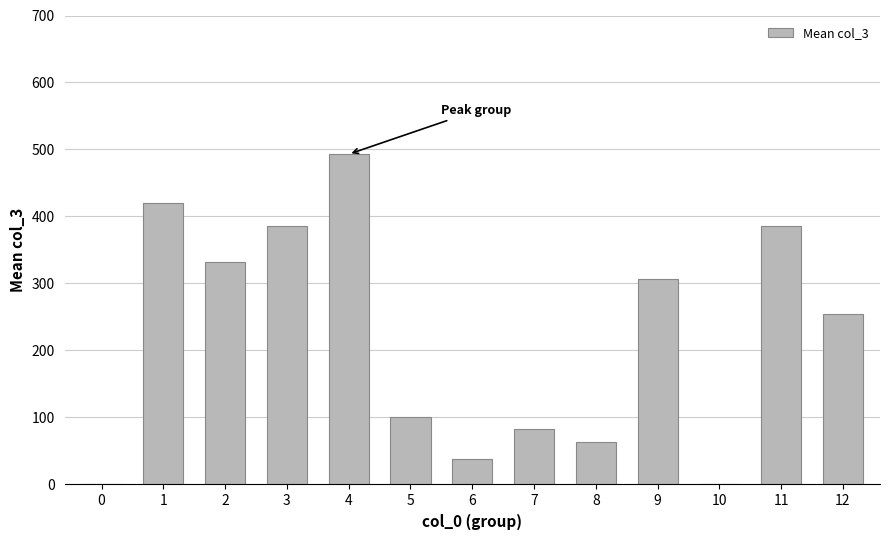

What is the change in value from 1 to 9?

-113.5